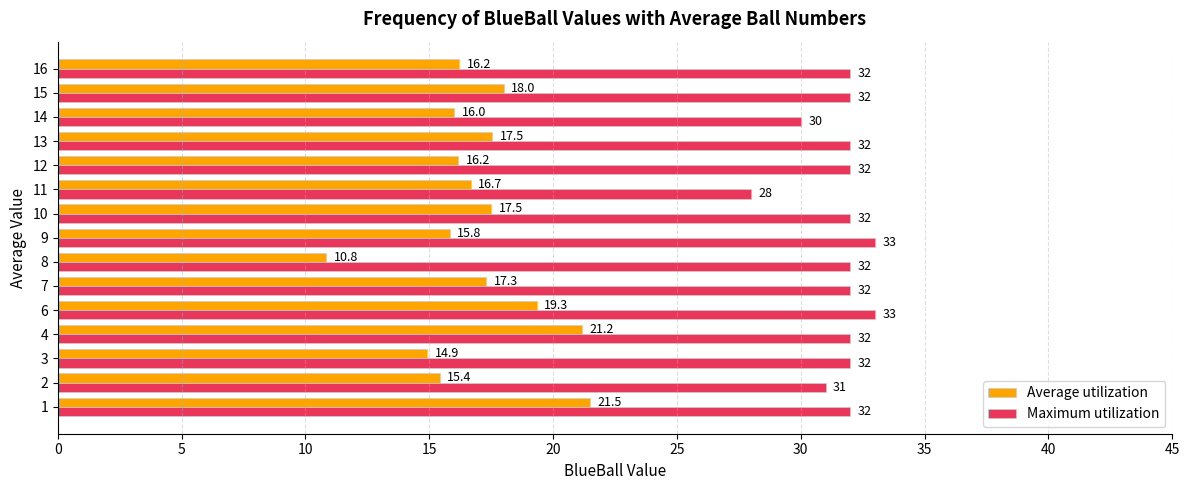

True or false: Average utilization has a value of 3.7 at 14.

False